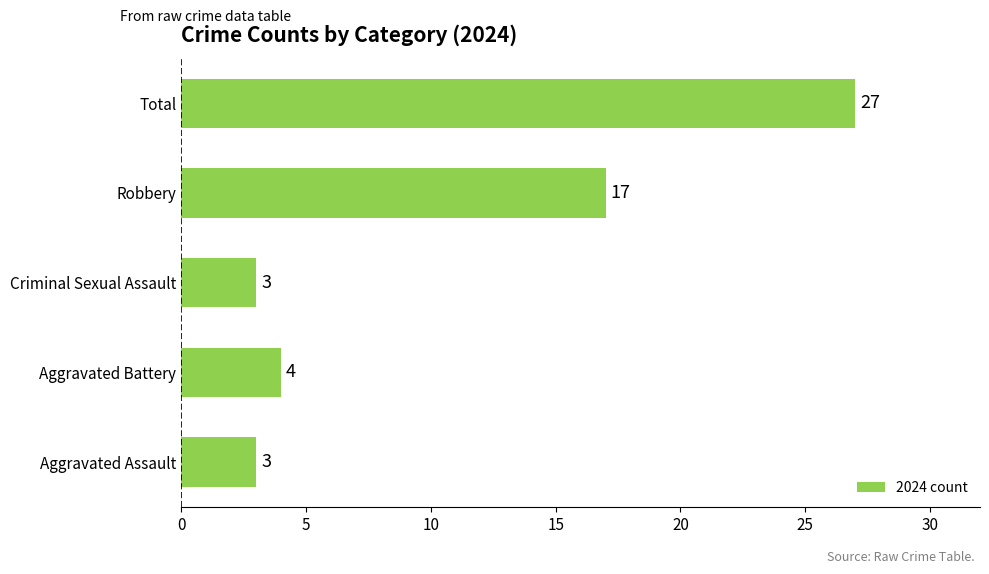

Does the chart contain stacked bars?

No